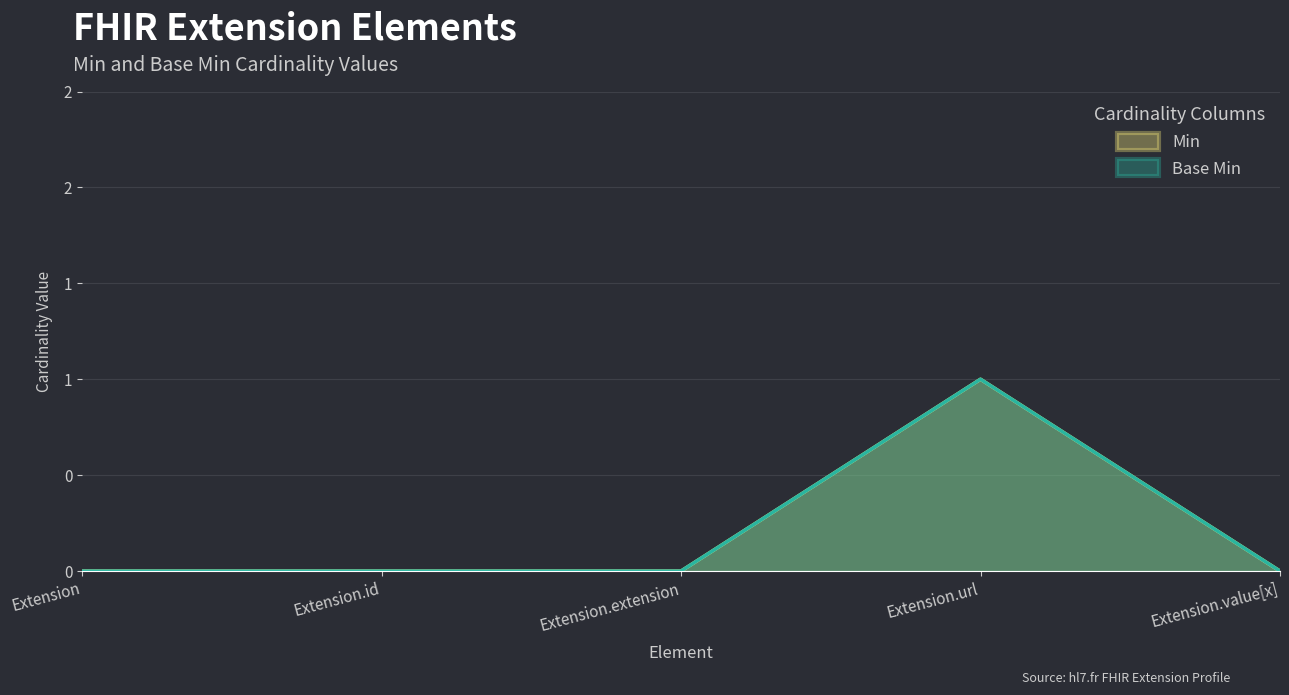

At which category is the sum across all series the highest?

Extension.url